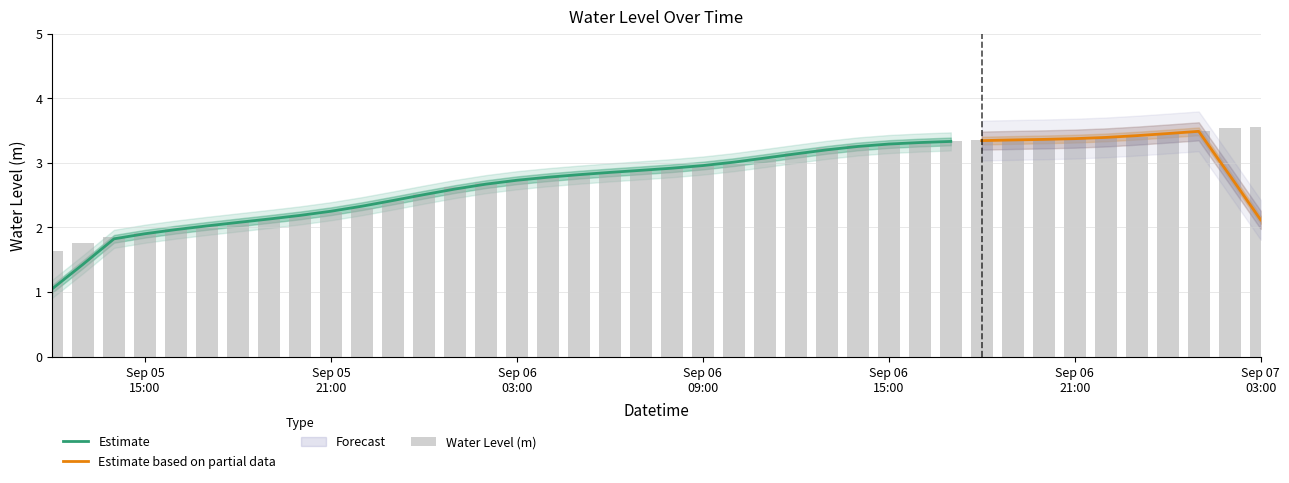

What is the ratio of the value at 2025-09-05 16:00:00 to the value at 2025-09-06 16:00:00?

0.6